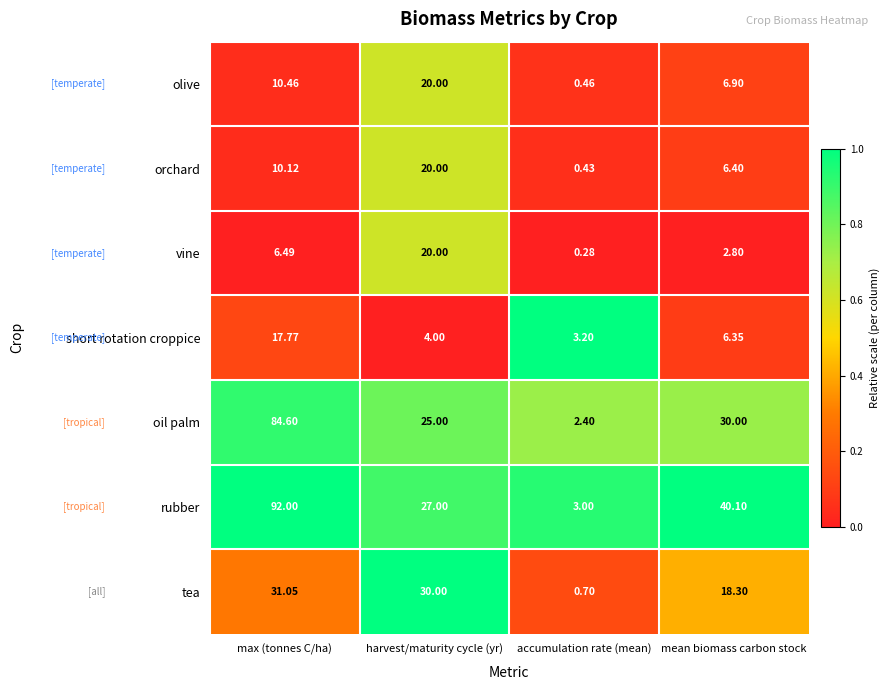

Which label corresponds to the smallest value in the chart?

accumulation rate (mean)